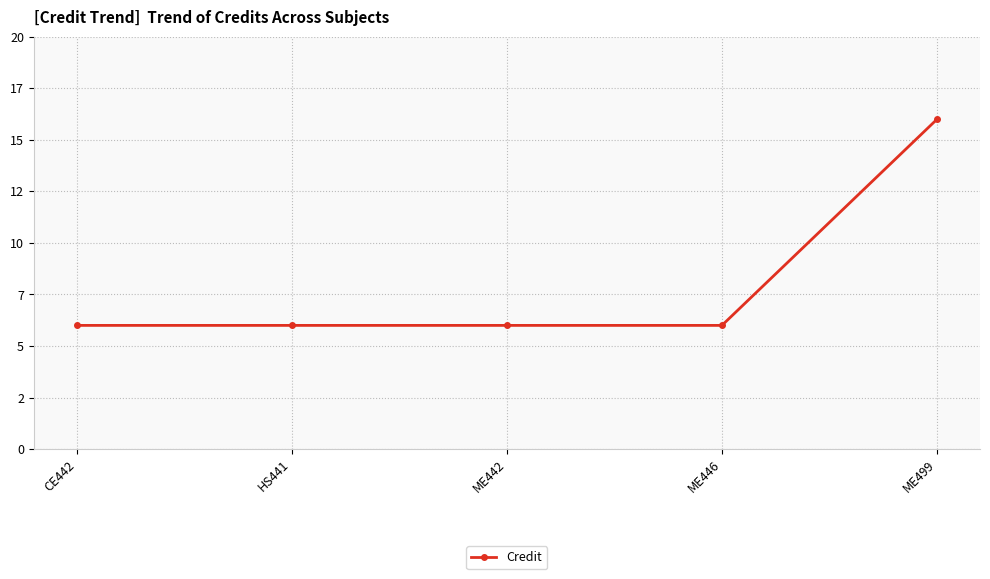

True or false: the data has more than 2 interior local peaks.

False